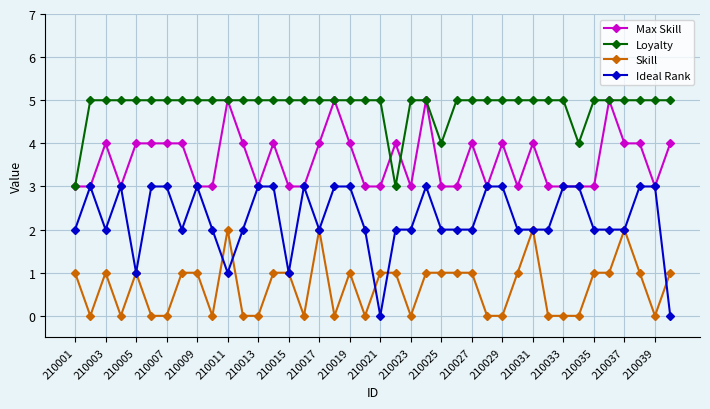

True or false: Skill and Max Skill cross at least once.

False